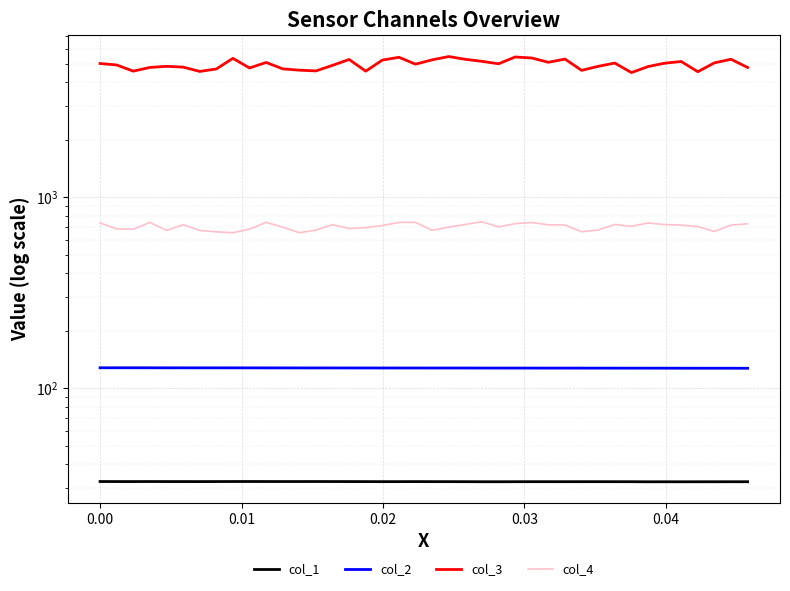

Count the col_1 values in the range 32 to 33.

40